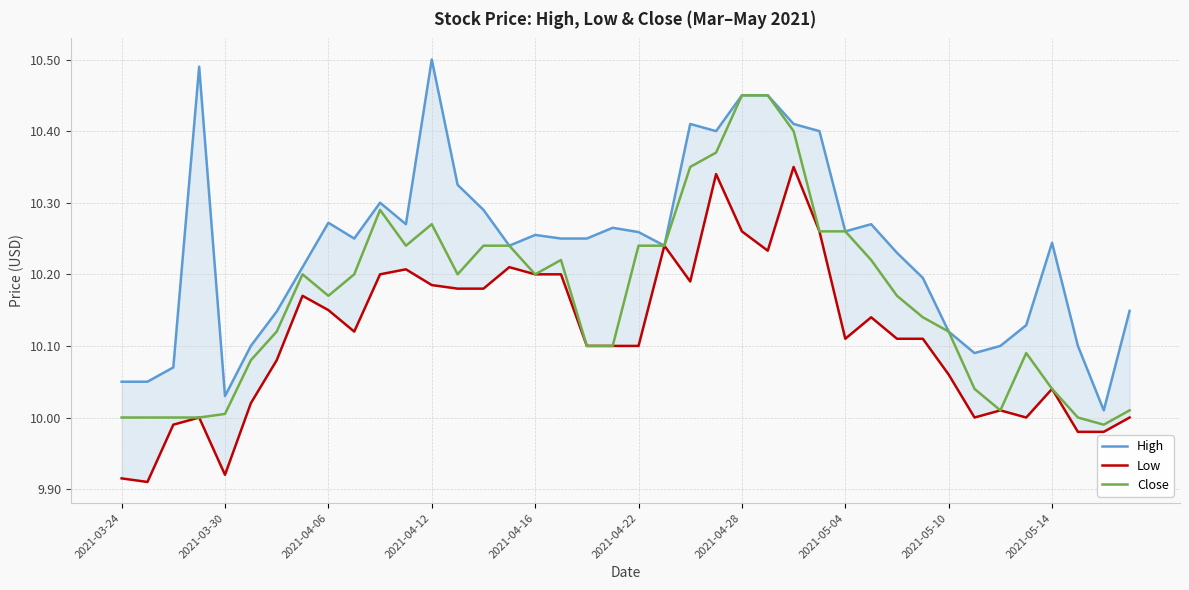

True or false: High has more than 0 interior local peaks.

True